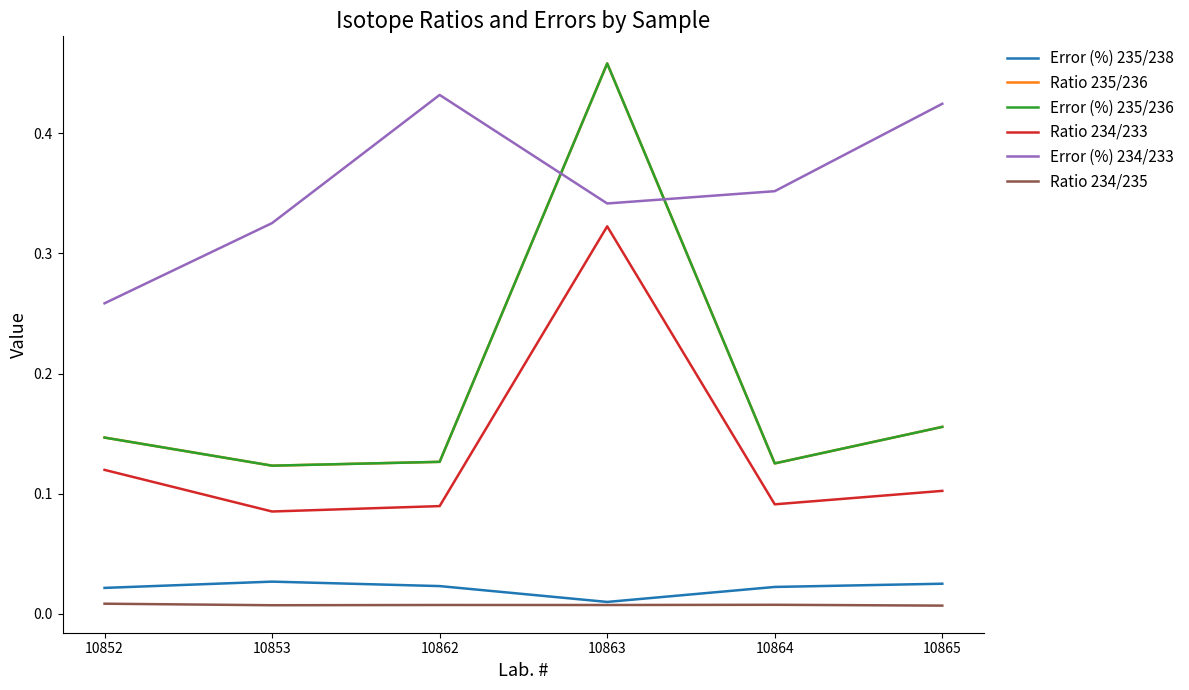

True or false: Error (%) 234/233 and Error (%) 235/238 intersect in this chart.

False